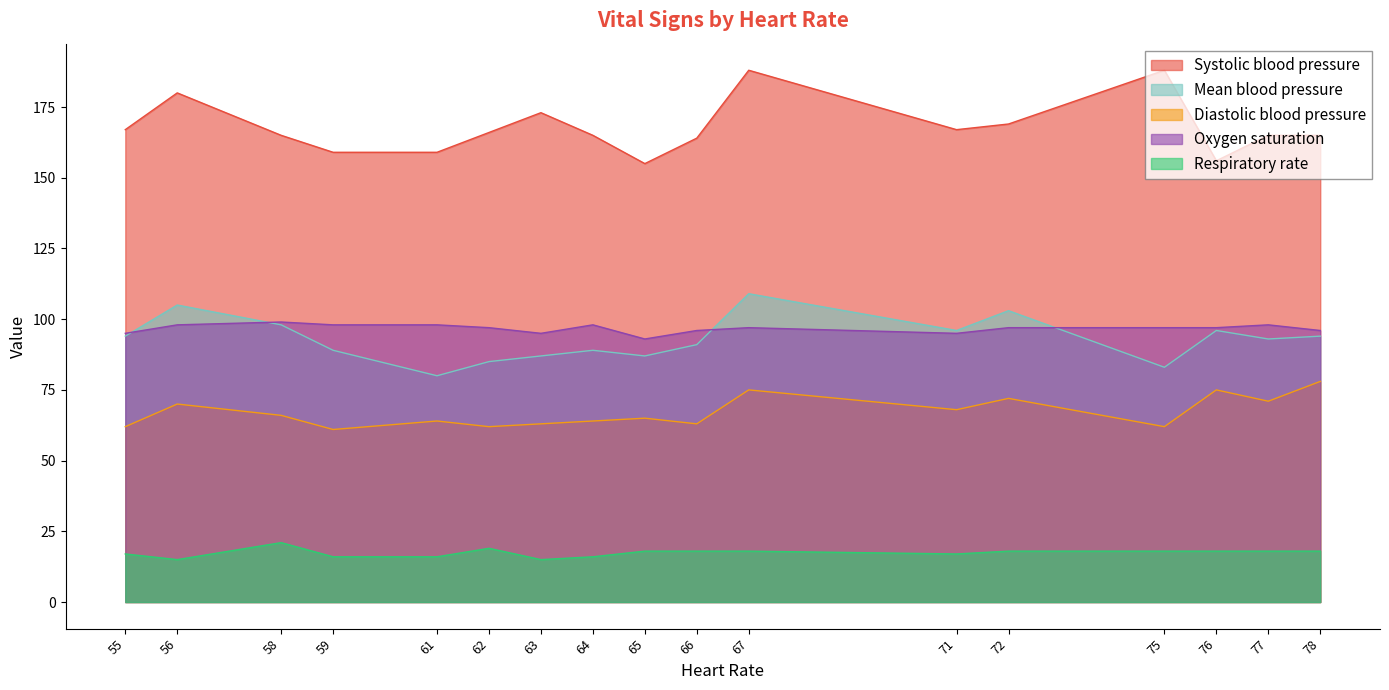

List the series in order of their peak value, highest first.

Systolic blood pressure, Mean blood pressure, Oxygen saturation, Diastolic blood pressure, Respiratory rate